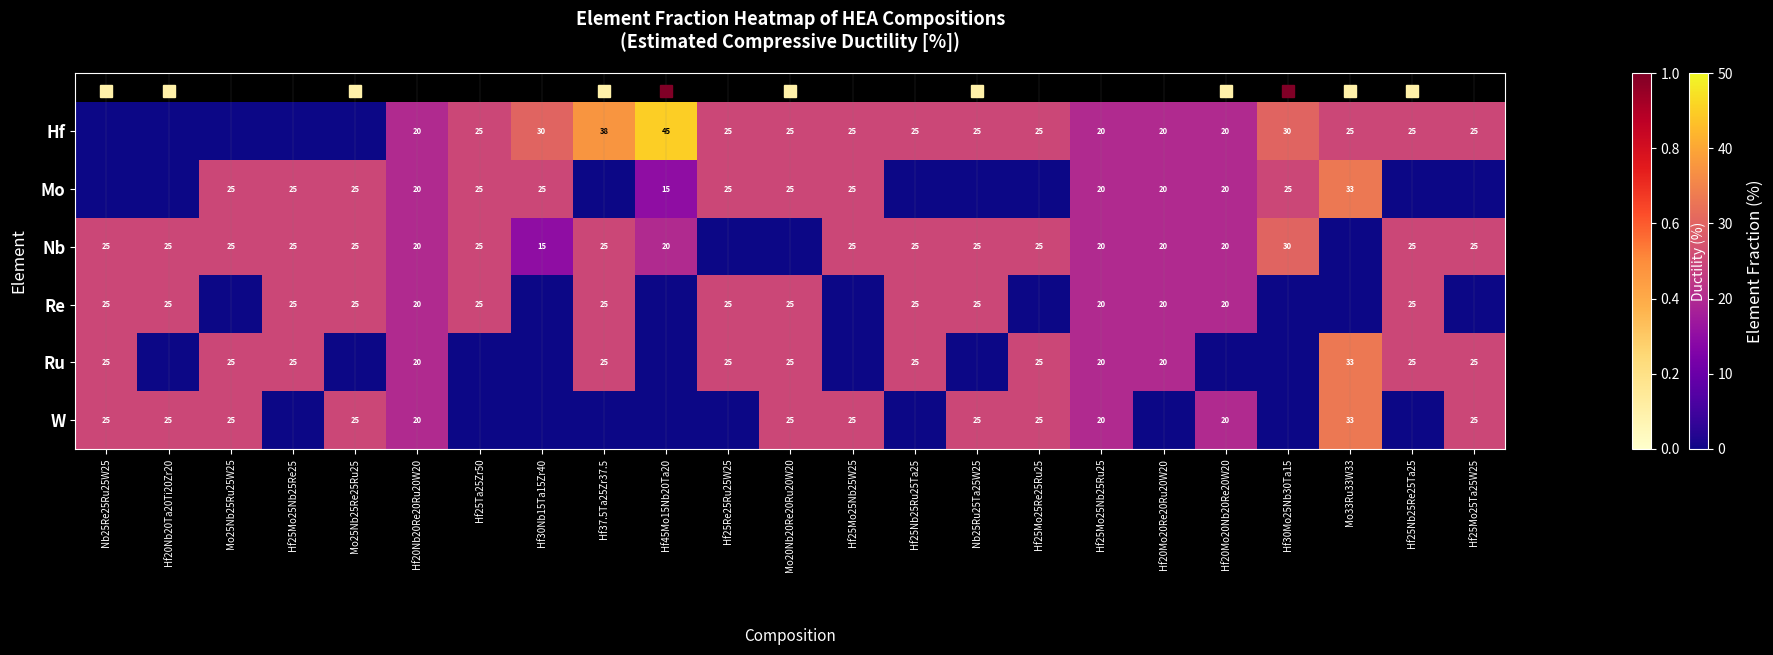

The value of Nb at Hf25Mo25Nb25Re25 is 25. True or false?

True